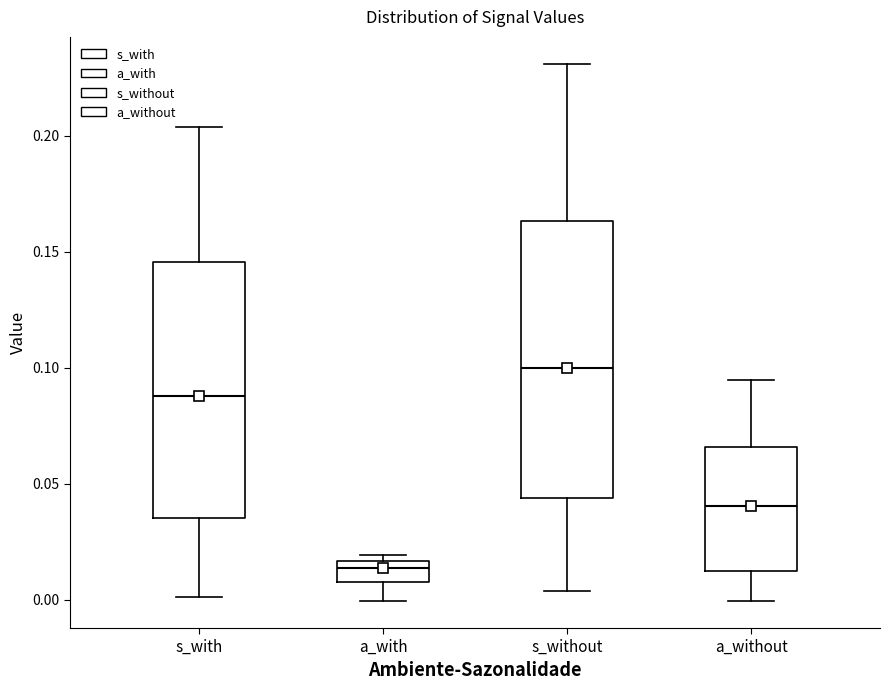

Reading left to right, transcribe this box plot: for each box, give where its median line is, the range the box spans, and where its two whiskers end, as read against the y-axis. The values are not printed on the chart, so give them approximately, as read against the axis.

s_with: median 0.090, box 0.035 to 0.145, whiskers 0.000 to 0.205
a_with: median 0.015 (just below the box's upper edge), box 0.010 to 0.015, whiskers 0.000 to 0.020
s_without: median 0.100, box 0.045 to 0.165, whiskers 0.005 to 0.230
a_without: median 0.040, box 0.010 to 0.065, whiskers 0.000 to 0.095